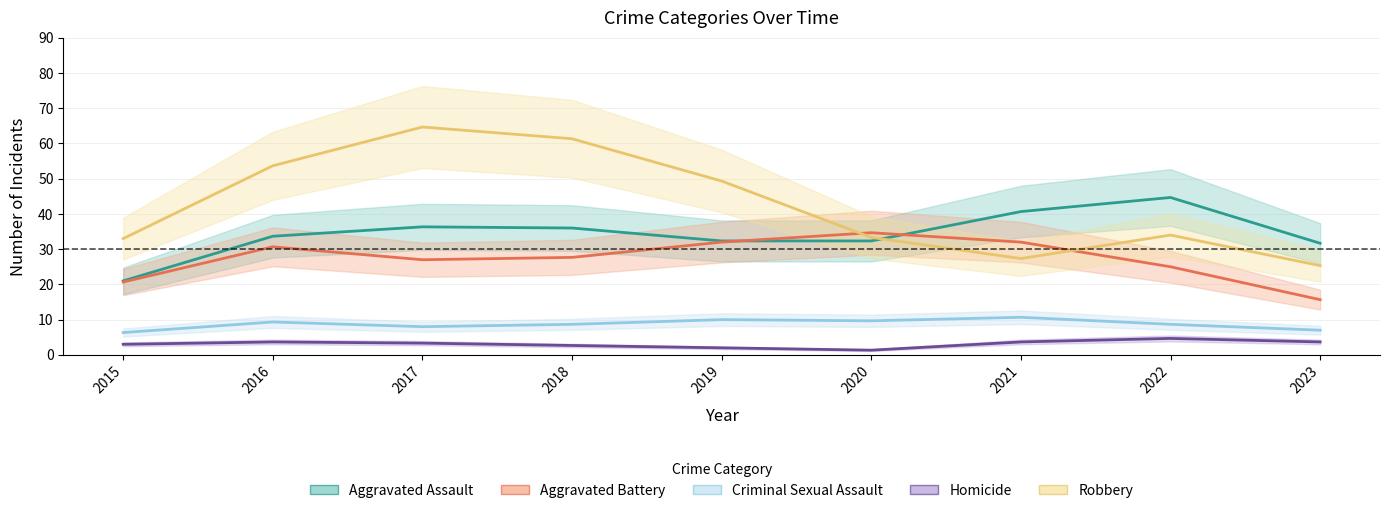

Reading right to left, extract all data points from this chart.

Aggravated Assault: 31.7	44.7	40.7	32.3	32.3	36.0	36.3	33.7	21.0
Aggravated Battery: 15.7	25.0	32.0	34.7	32.0	27.7	27.0	30.7	20.7
Criminal Sexual Assault: 7.0	8.7	10.7	9.7	10.0	8.7	8.0	9.3	6.3
Homicide: 3.7	4.7	3.7	1.3	2.0	2.7	3.3	3.7	3.0
Robbery: 25.3	34.0	27.3	33.3	49.3	61.3	64.7	53.7	33.0